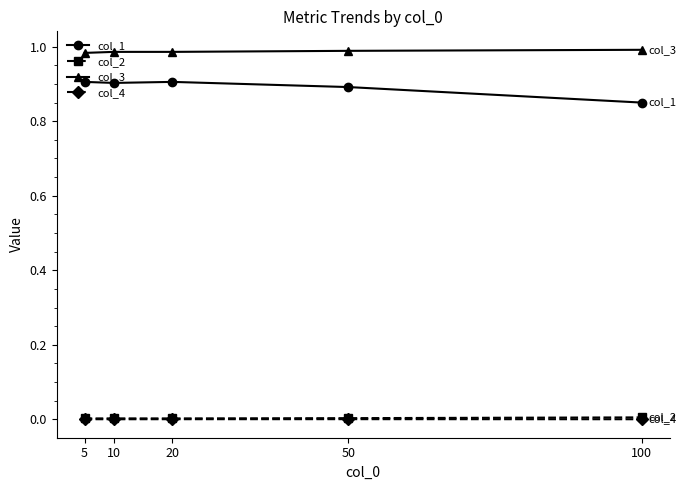

True or false: col_1 and col_2 cross at least once.

False